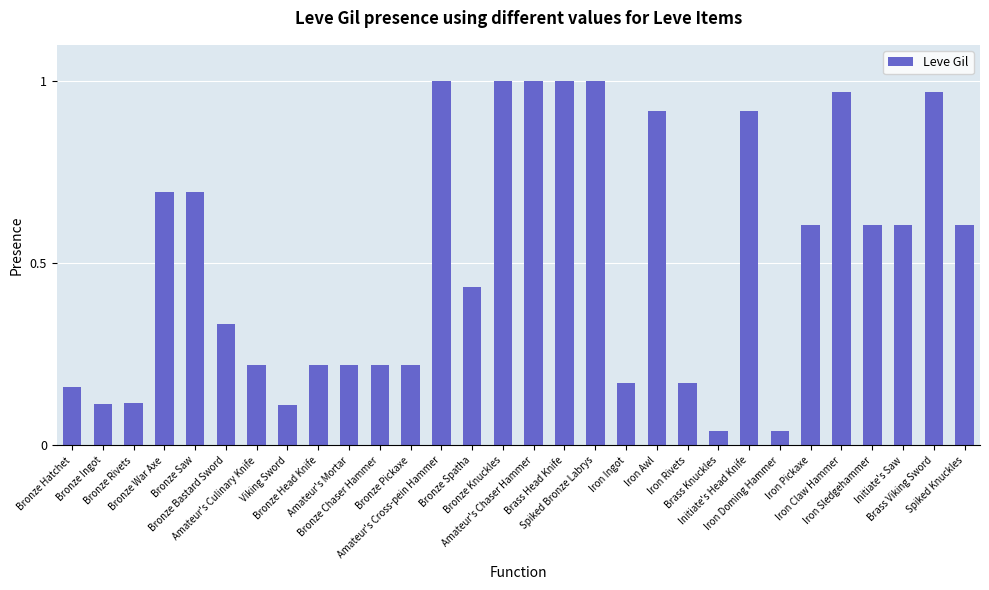

What is the sum of all values?

15.4